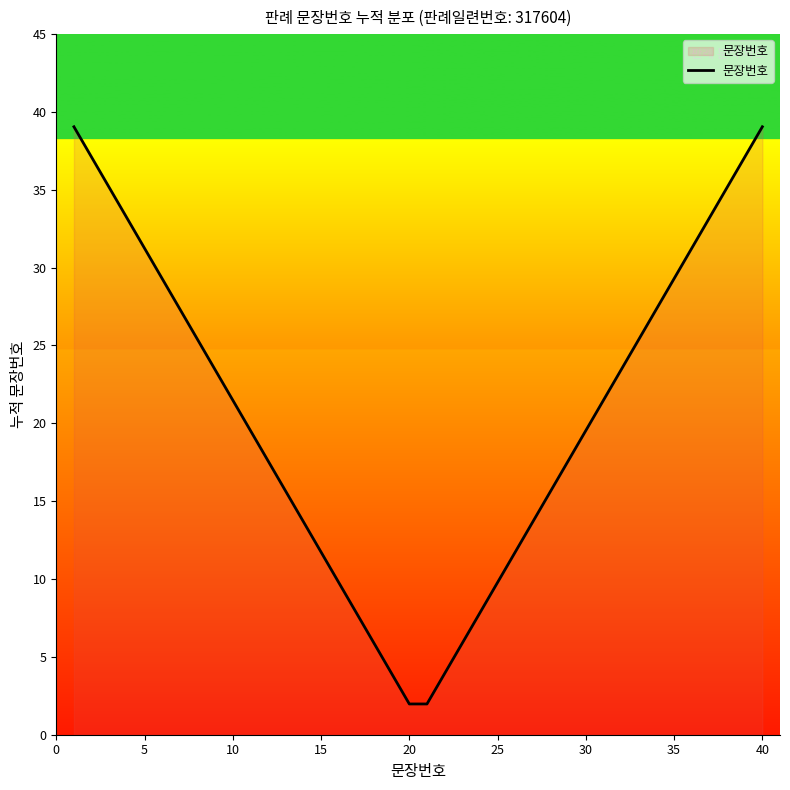

What is the greatest value displayed?

39.0